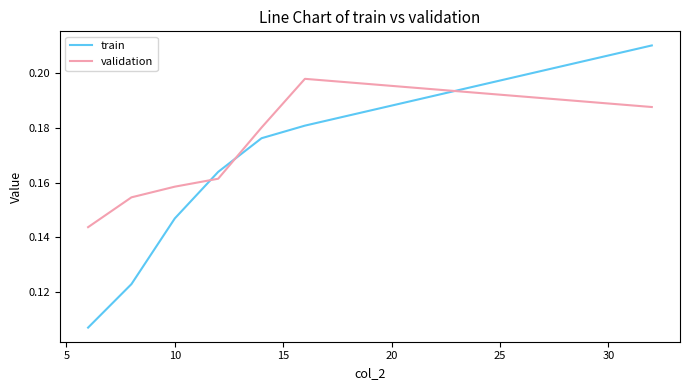

True or false: validation and train cross at least once.

True